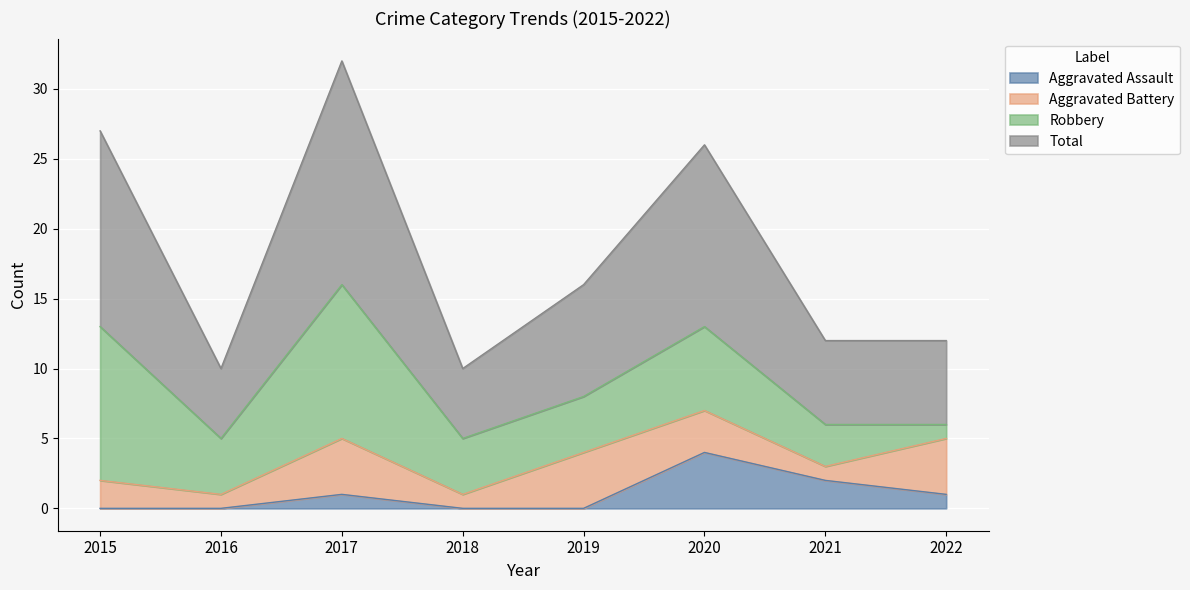

What are all the series names shown in the legend?

Aggravated Assault, Aggravated Battery, Robbery, Total